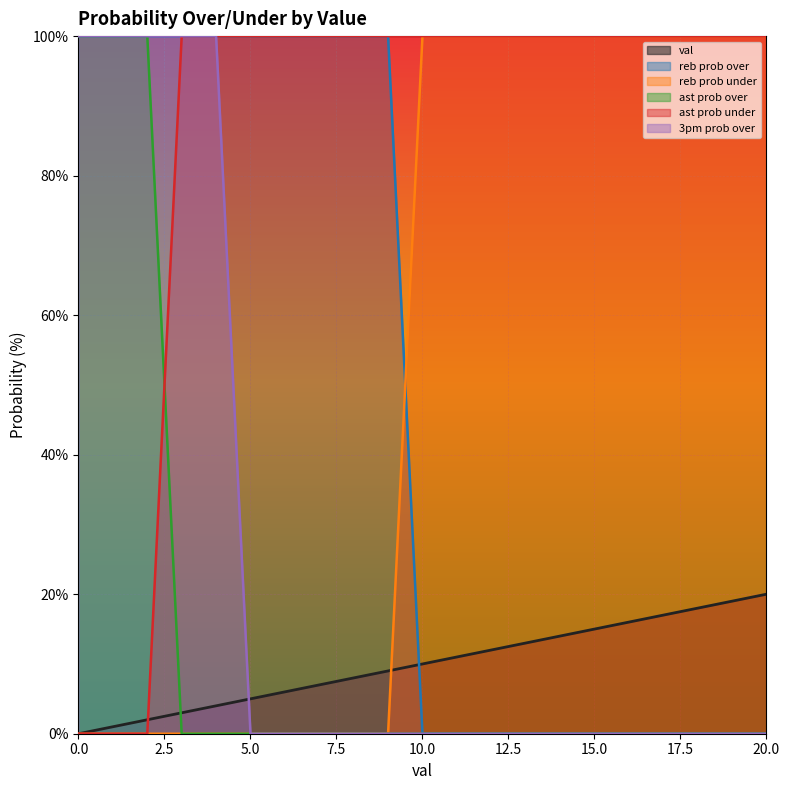

Which series has the largest range (max minus min)?

reb prob over